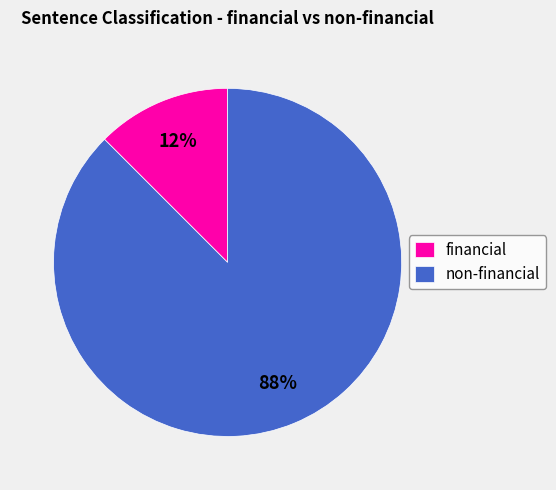

Rank the categories by value from highest to lowest.

non-financial, financial